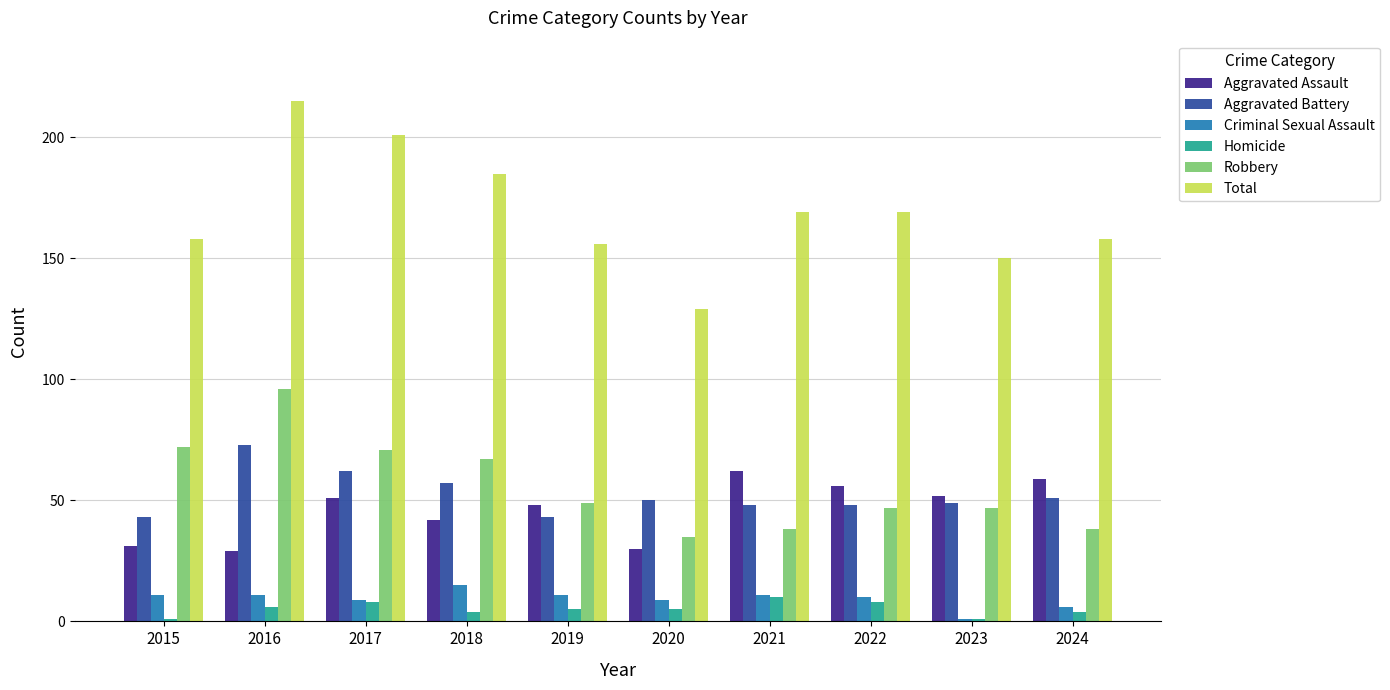

The Robbery series shows 67 at 2019. True or false?

False